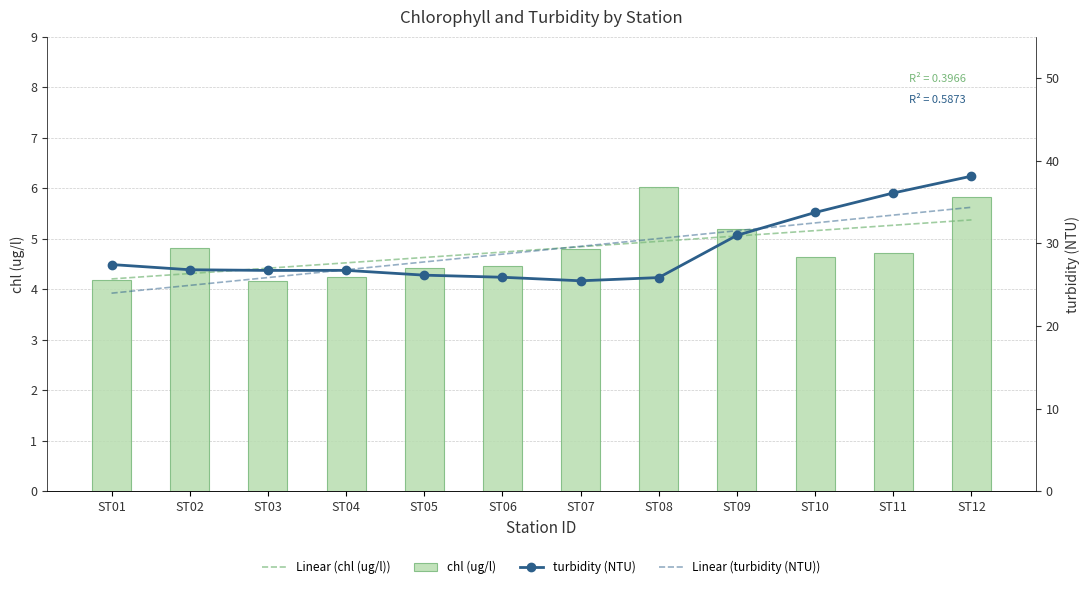

List the series in order of their peak value, highest first.

turbidity (NTU), Linear (turbidity (NTU)), chl (ug/l), Linear (chl (ug/l))